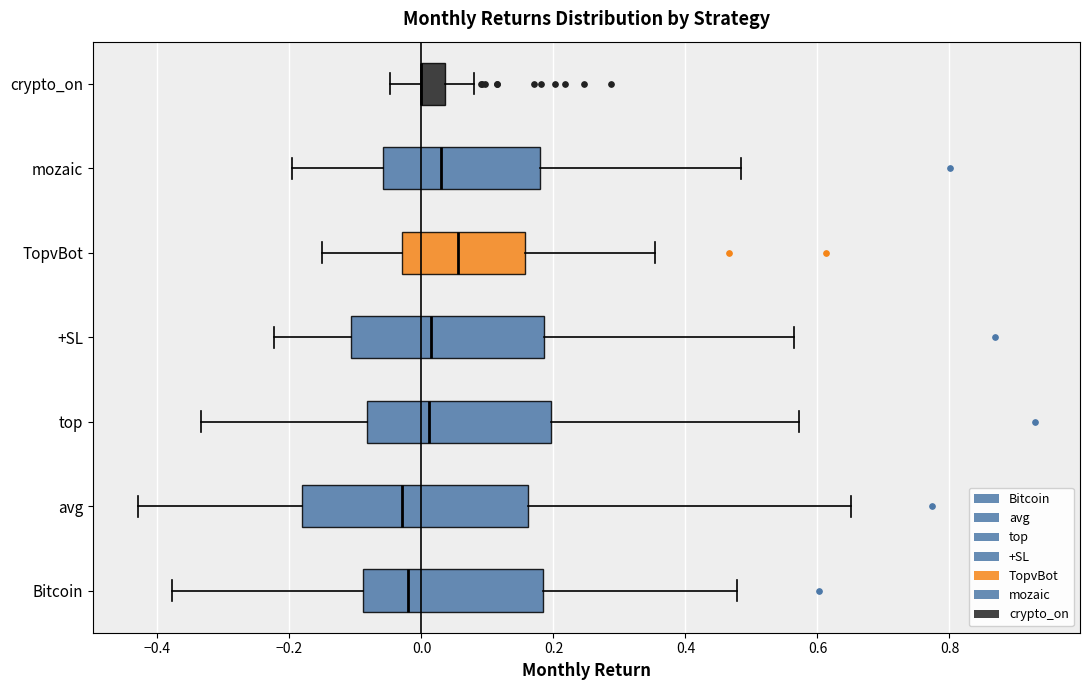

Where does the median line of the box for Bitcoin sit on the x-axis? The values are not printed on the chart, so give them approximately, as read against the axis.

-0.02